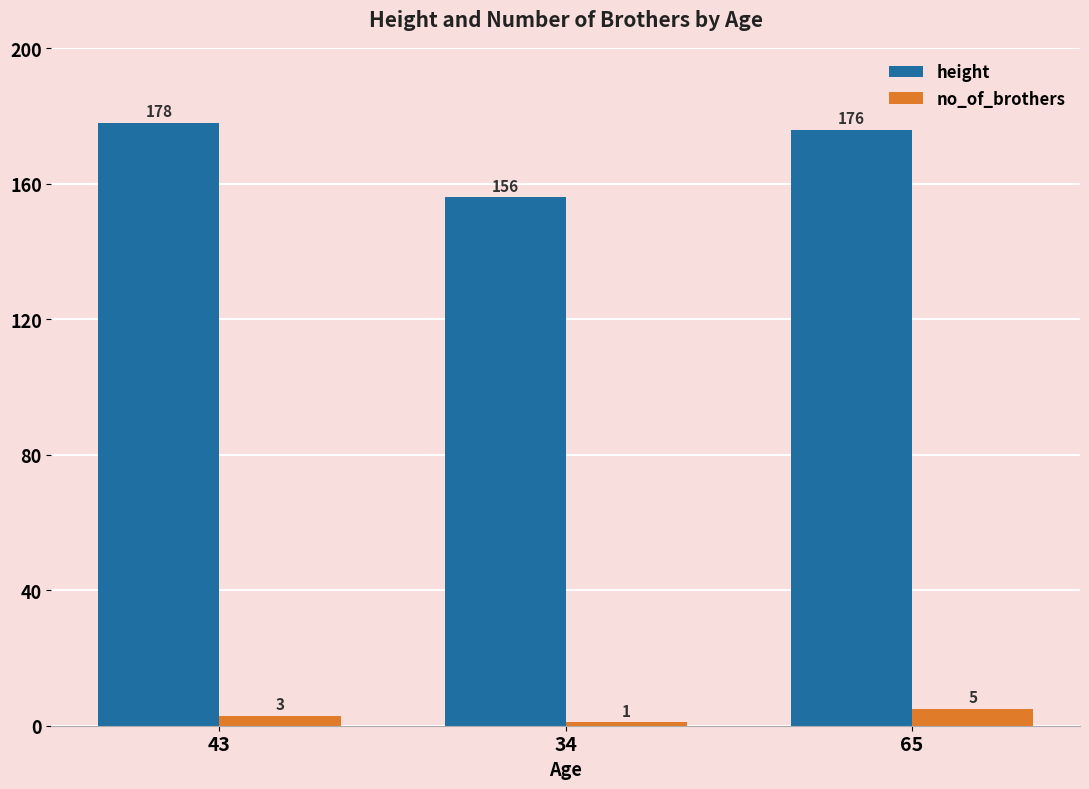

How many no_of_brothers values are between 1 and 5?

3